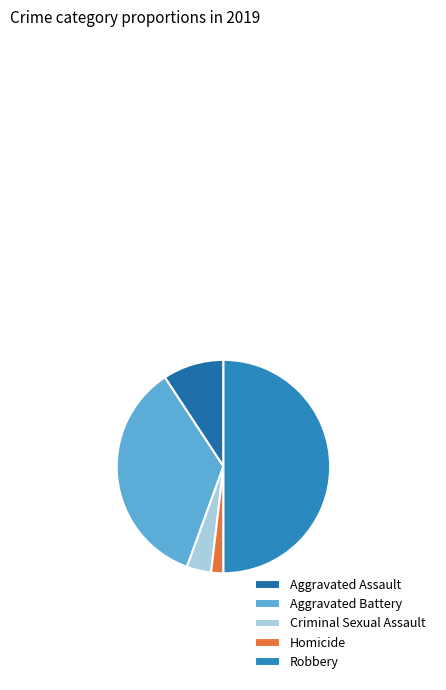

To the nearest percent, what is the difference between the largest and smallest slice percentages?

48%